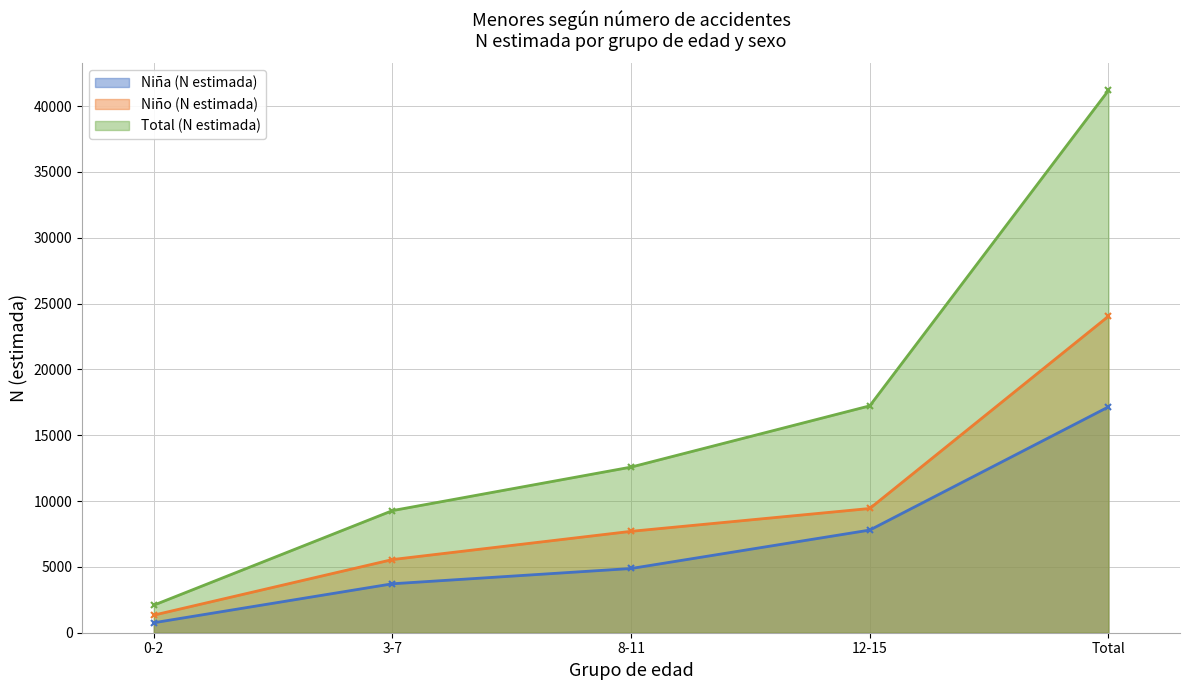

What is the approximate value of Total (N estimada) at 12-15?

17233